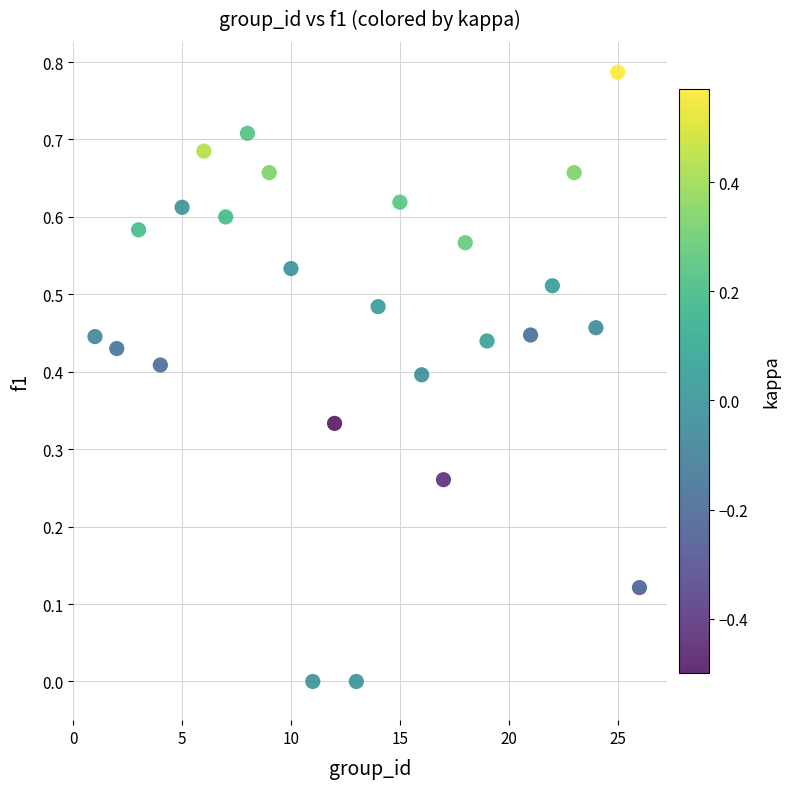

What is the range of X values (max minus min)?

25.0